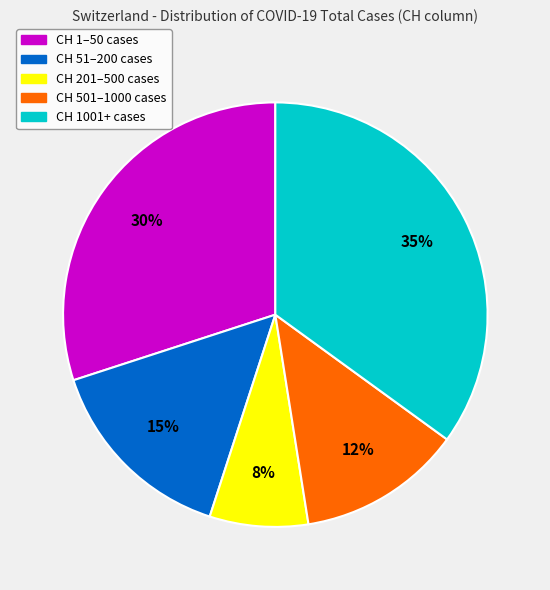

Does any single category account for the majority?

No